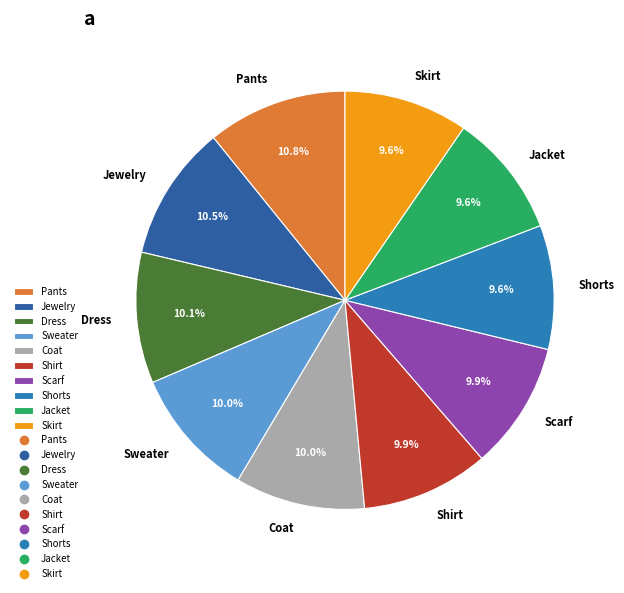

Is it true that Jacket is 10% of the pie?

True